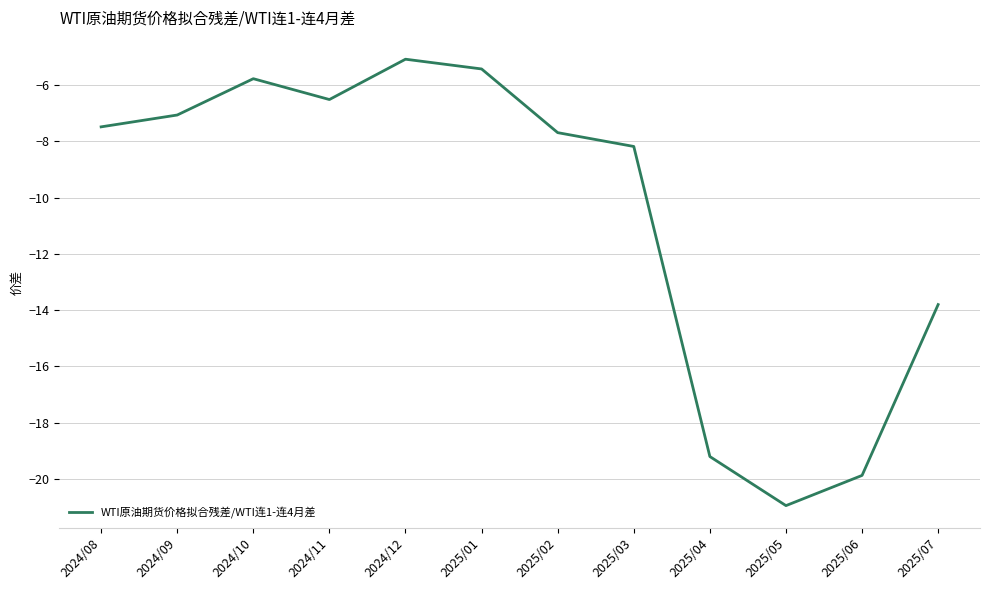

What position from the left is 2025/04?

9